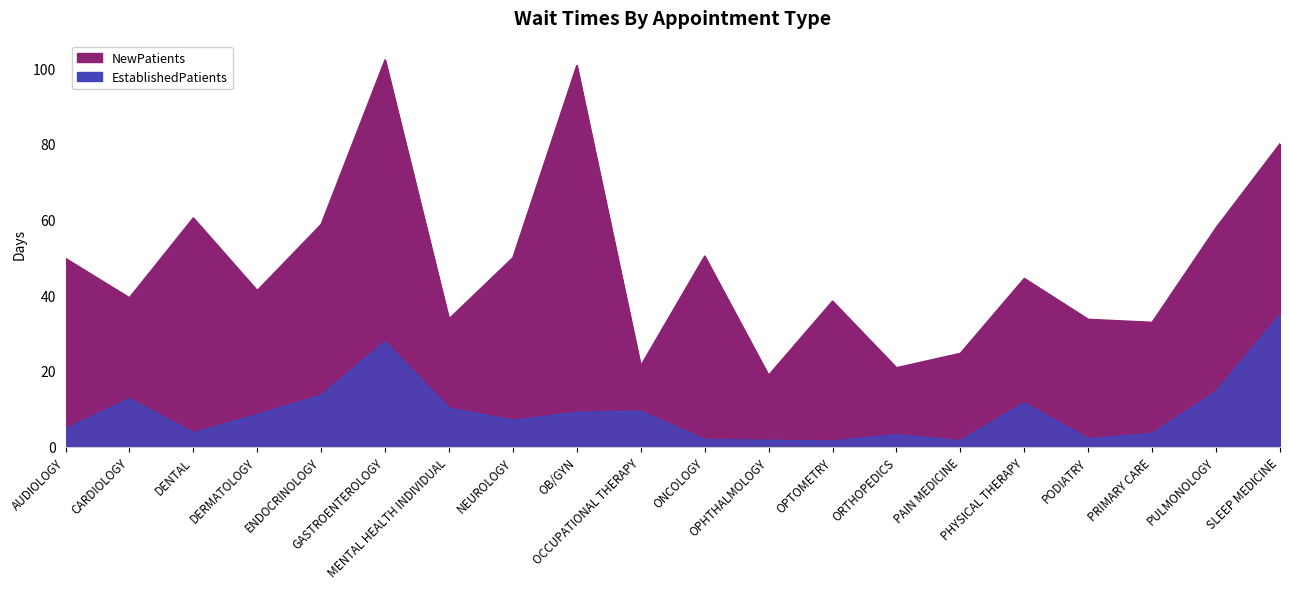

What is the sum of all EstablishedPatients values?

181.3